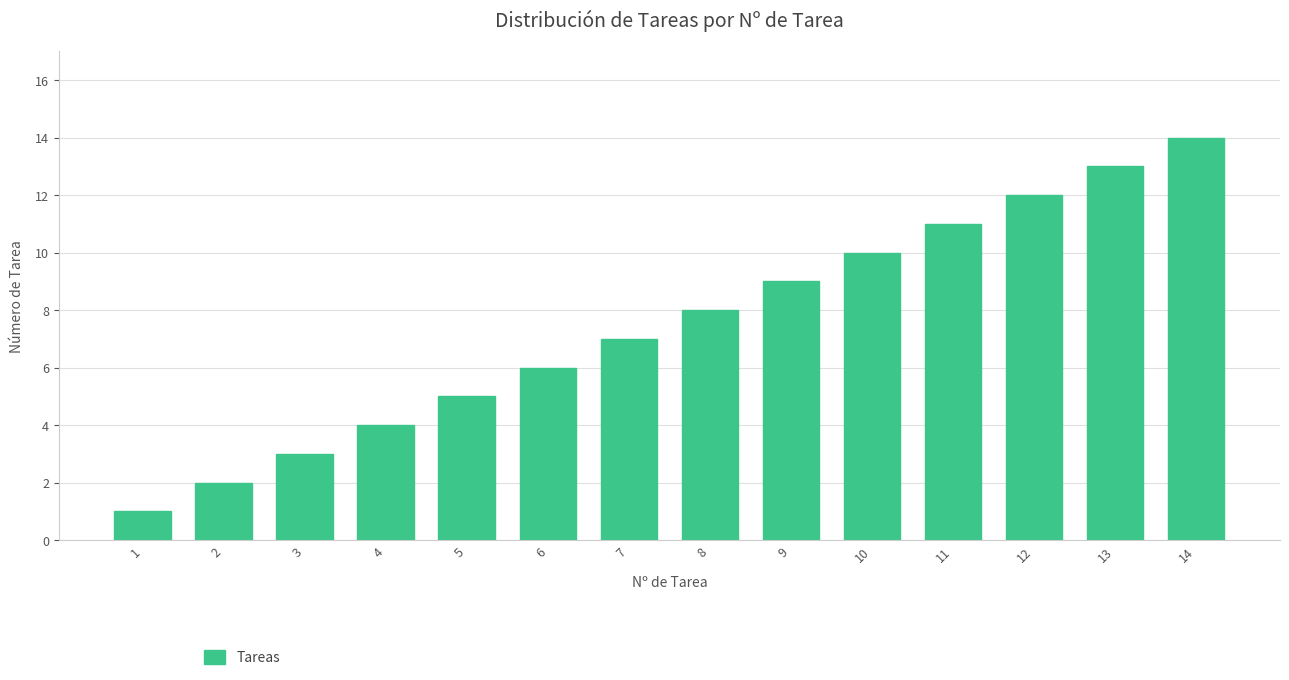

What is the difference between the second highest and minimum values?

12